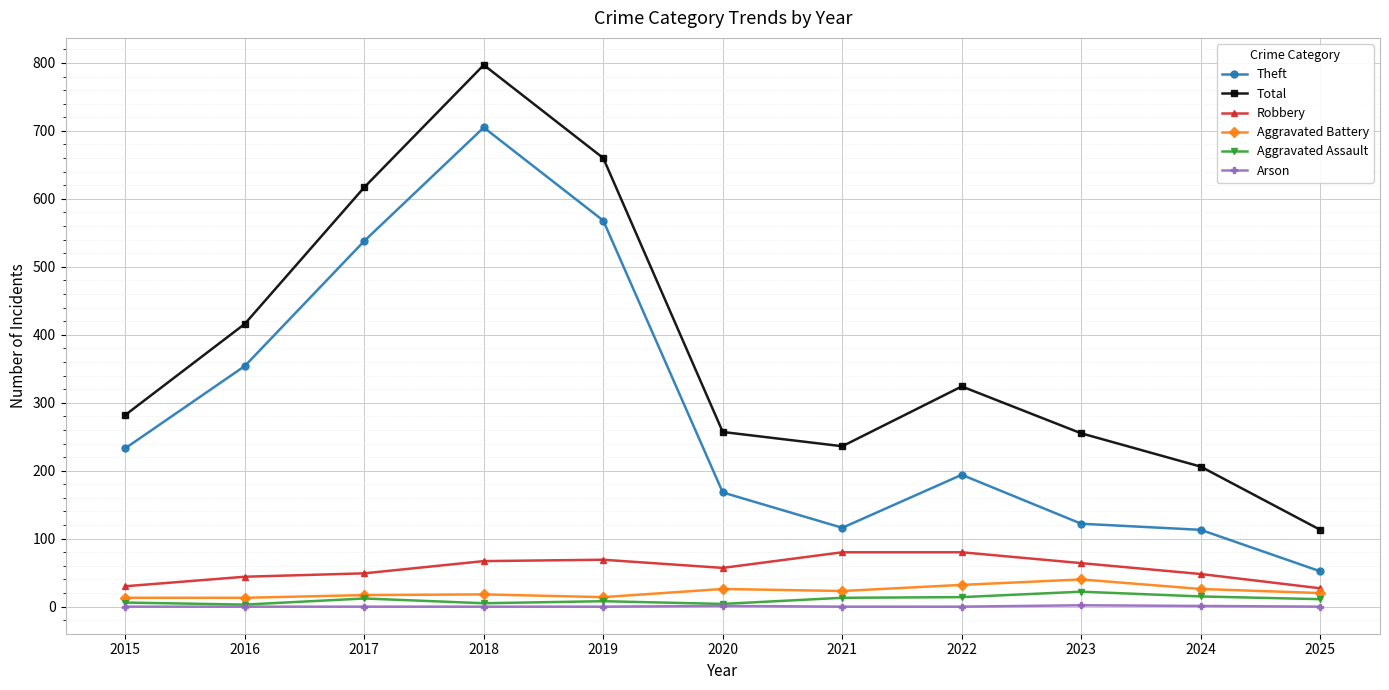

Which series has the largest total across all categories?

Total